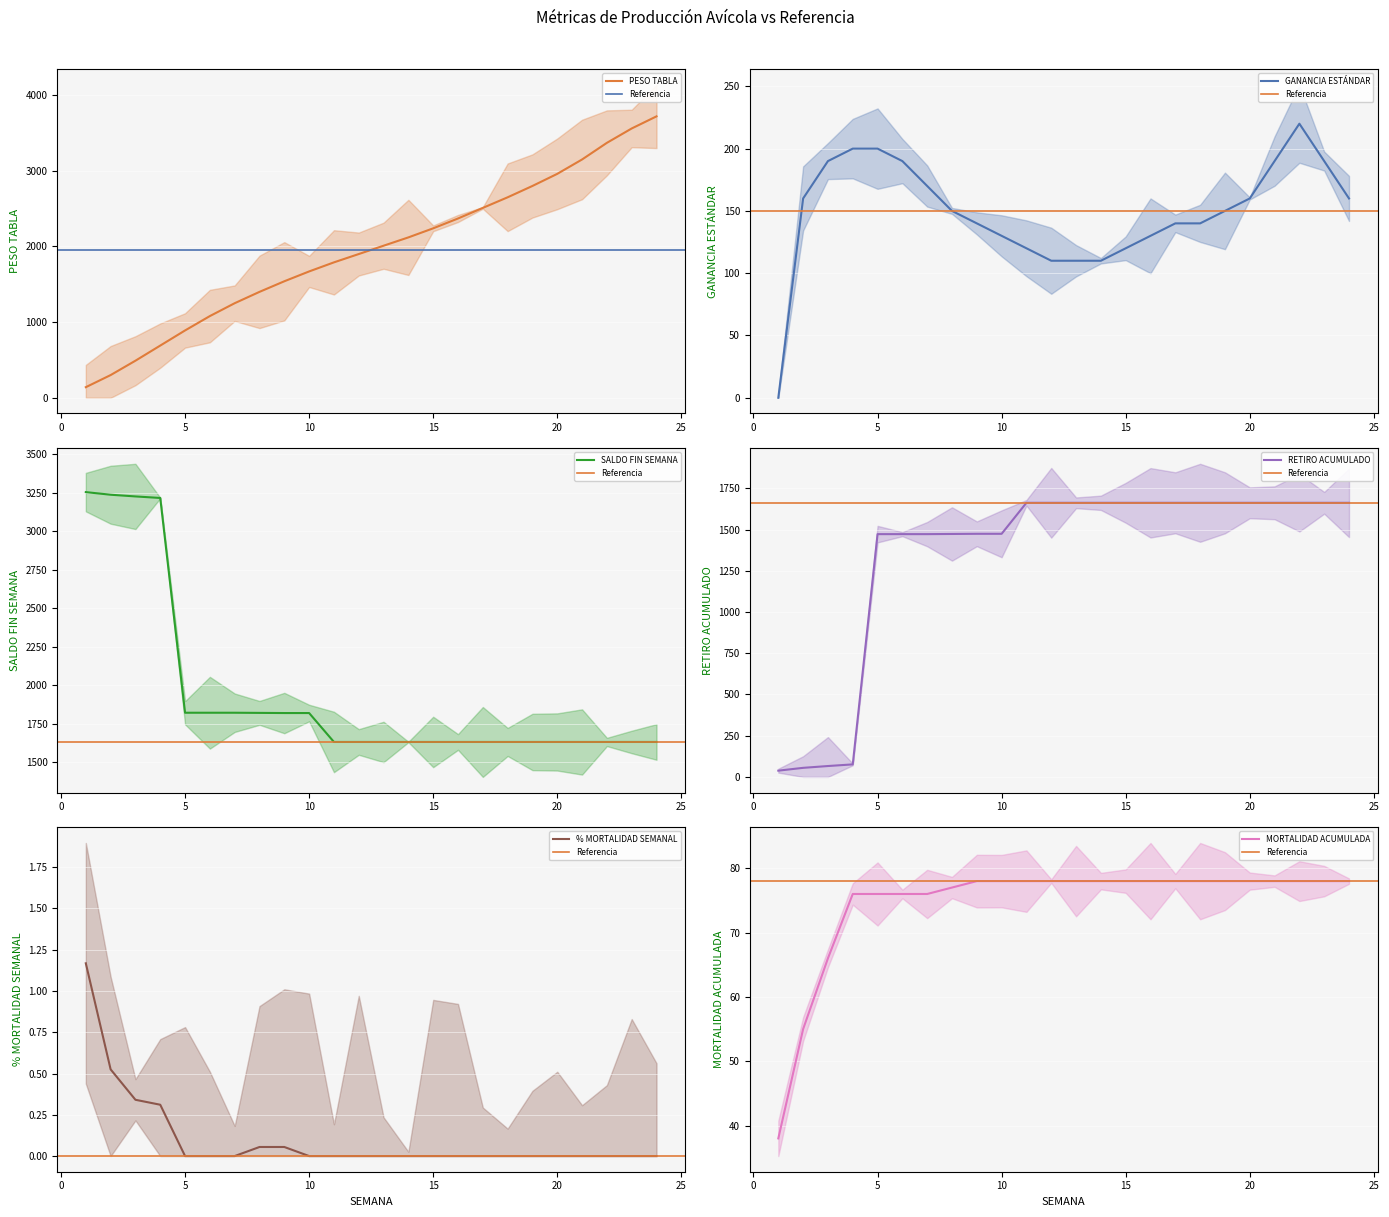

Between 13 and 10, which is larger?

13